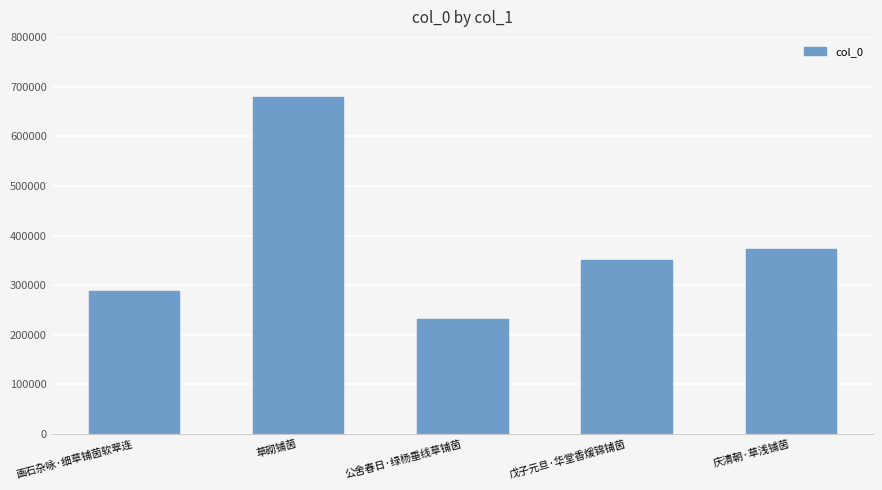

What is the minimum value shown in the chart?

231260